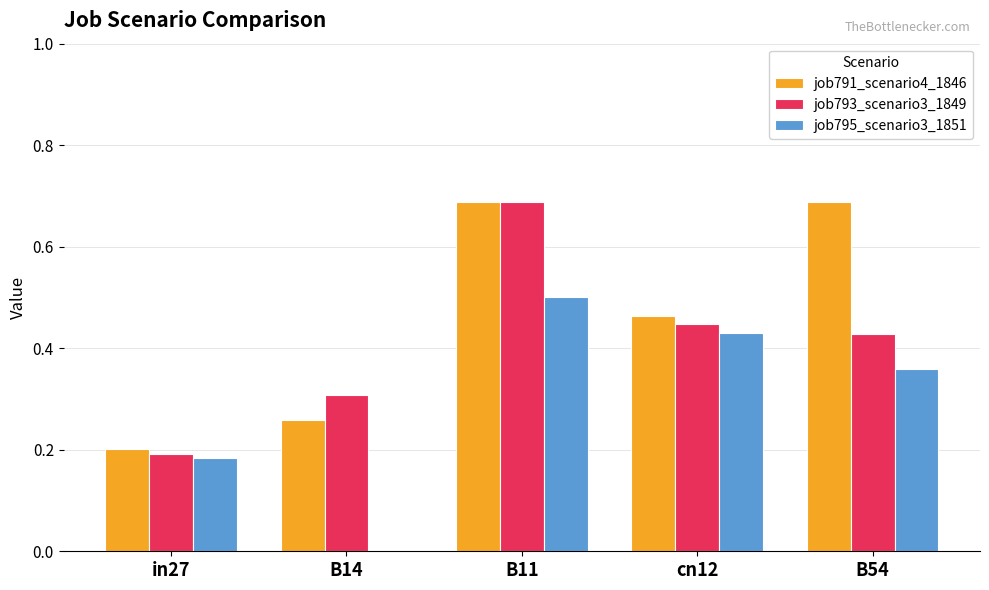

What is the sum of the job795_scenario3_1851 values at B54 and B11?

0.9